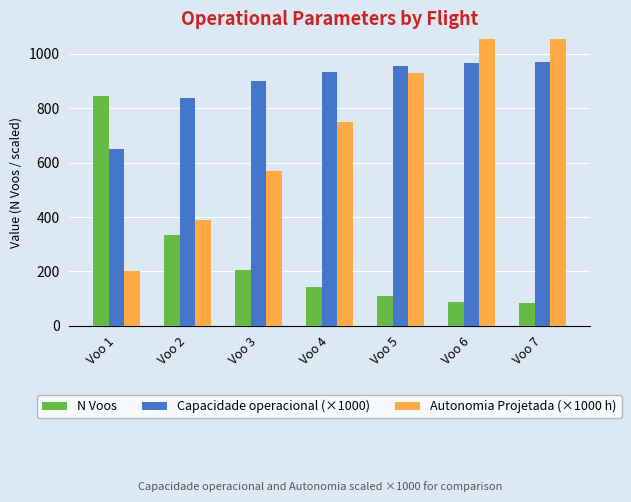

How many data points in N Voos are above 144?

3